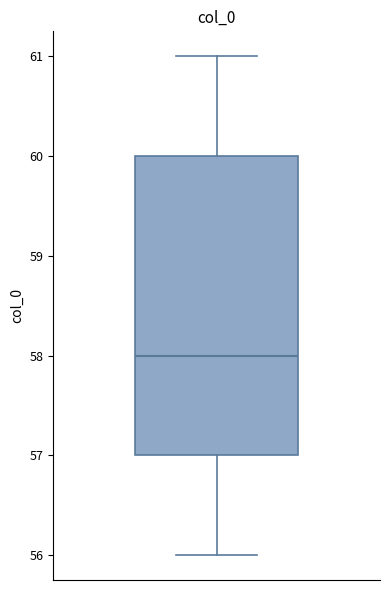

Read this box plot against the y-axis: the position of the median line, the range covered by the box, and the ends of both whiskers. The values are not printed on the chart, so give them approximately, as read against the axis.

median 58, box 57 to 60, whiskers 56 to 61